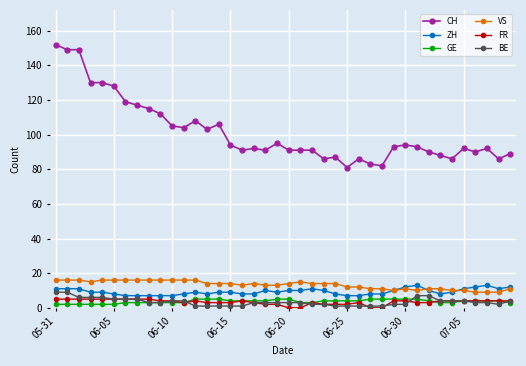

True or false: CH and BE cross at least once.

False